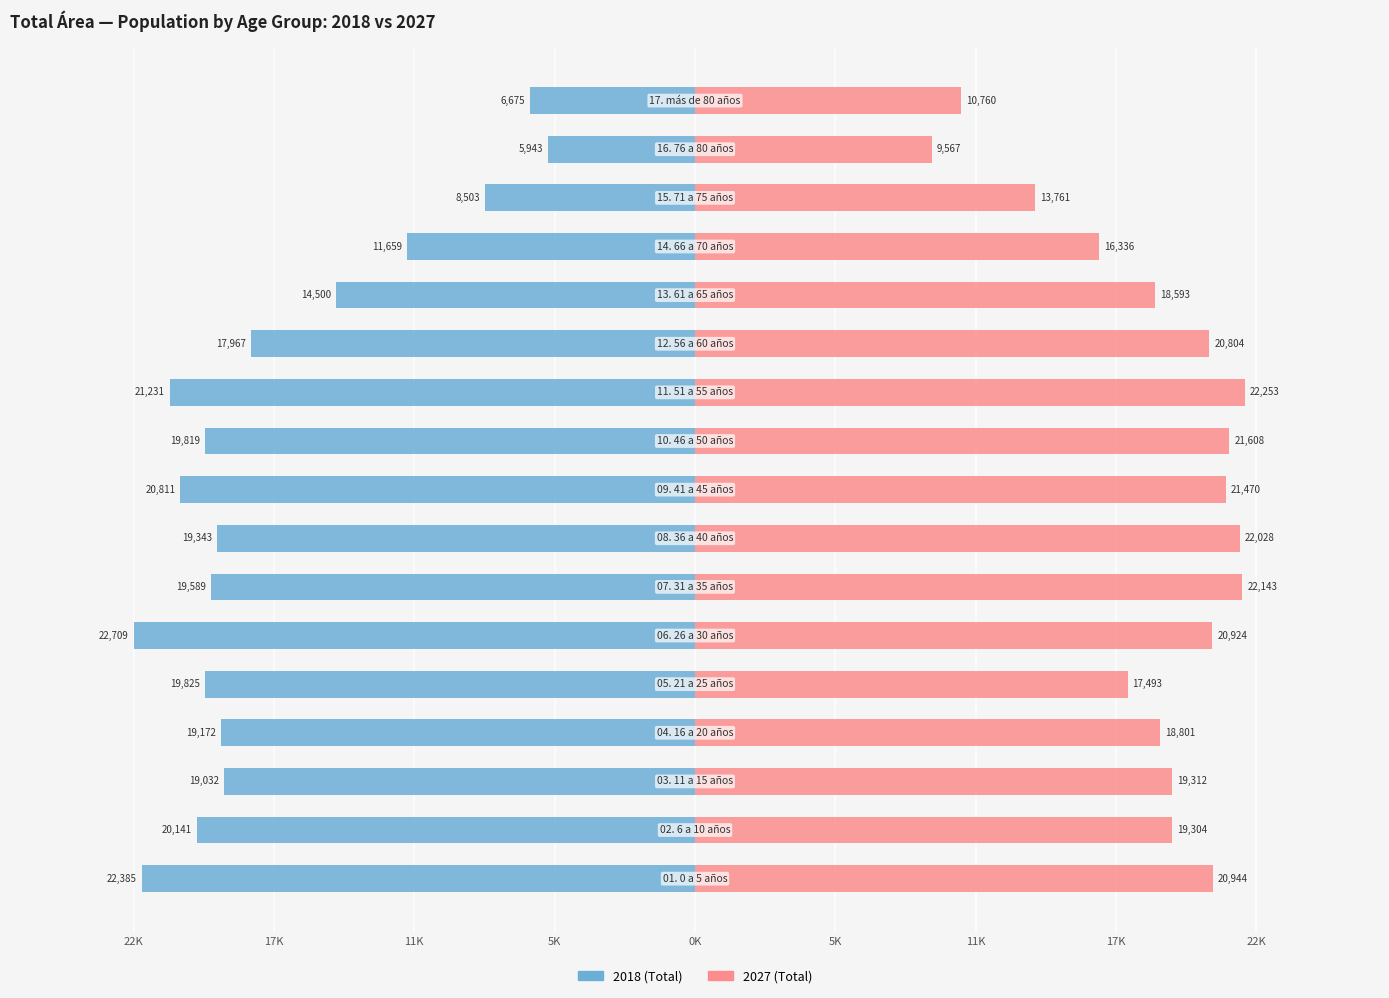

What is the label of the 2nd bar from the right?

15